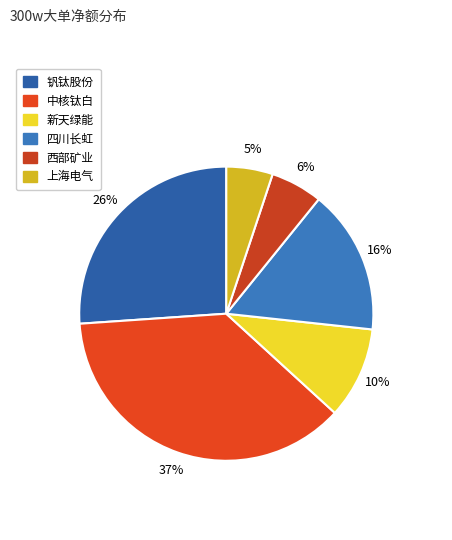

The 上海电气 slice represents 5% of the pie. True or false?

True